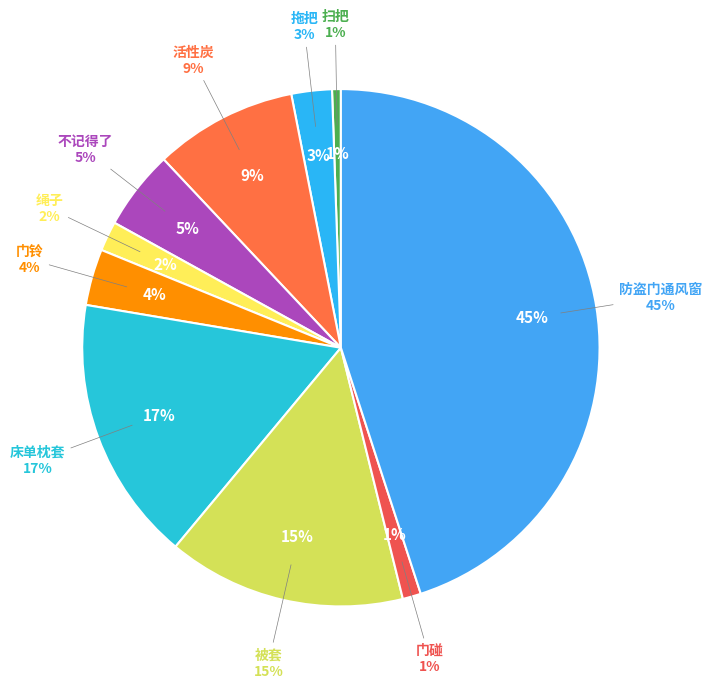

To the nearest percent, what is the average slice percentage?

10%